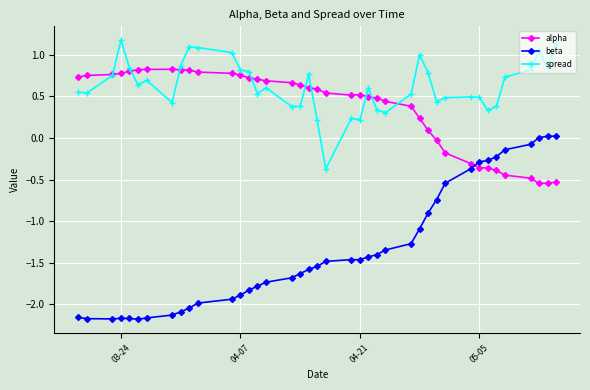

True or false: spread has more than 0 points higher than both neighbors.

True